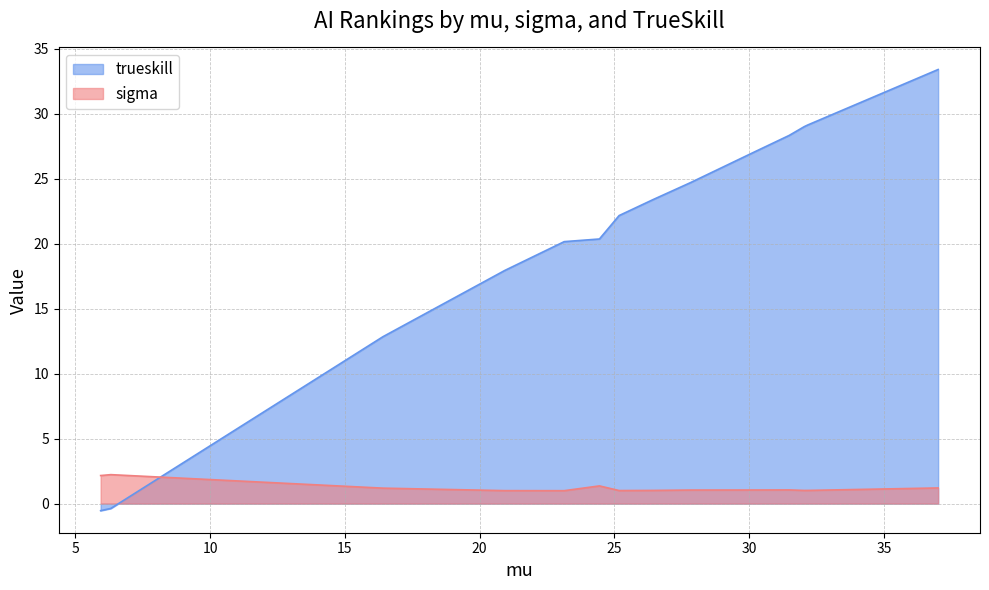

What is the highest value of the sigma series?

2.2